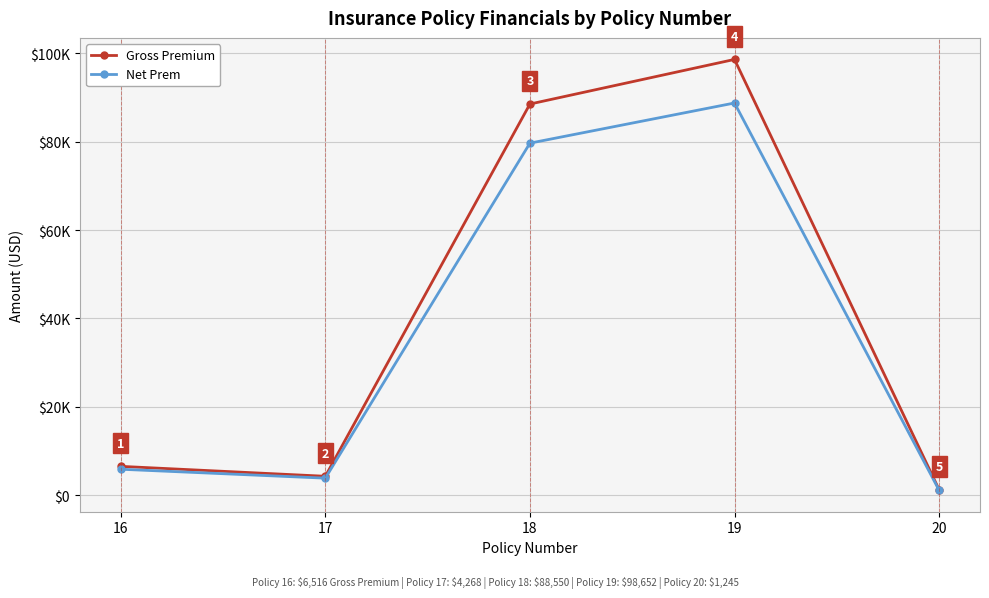

Rank the series by their average value, from lowest to highest.

Net Prem, Gross Premium